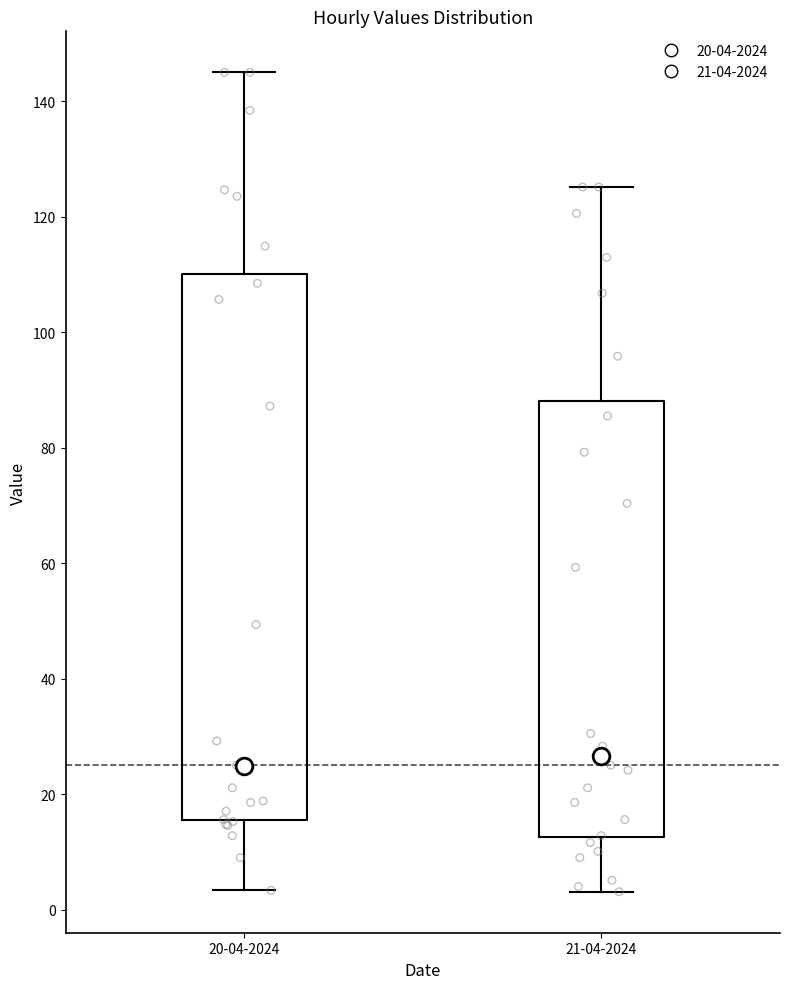

Where does the median line of the box for 20-04-2024 sit on the y-axis? The values are not printed on the chart, so give them approximately, as read against the axis.

24